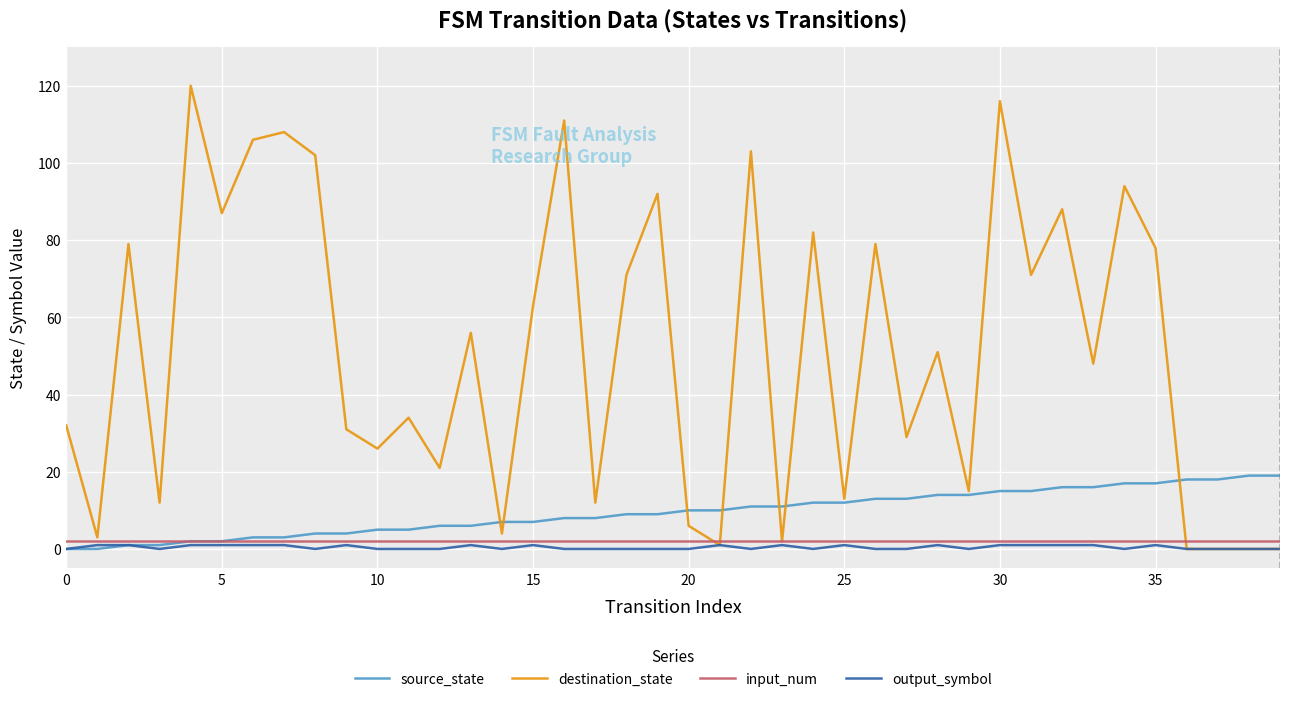

Which series has the widest spread of values?

destination_state